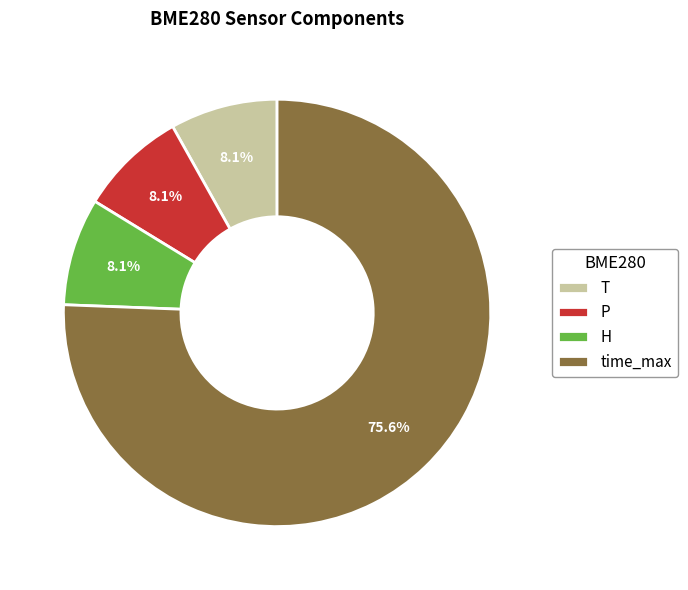

Is the sum of P and time_max greater than half?

Yes